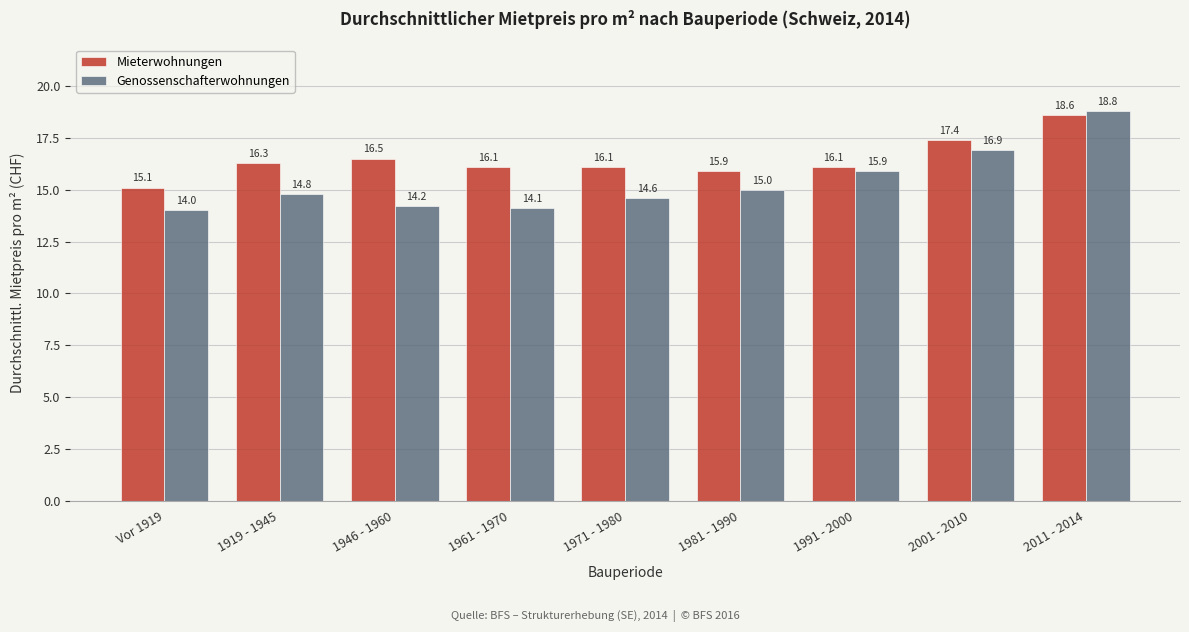

Reading right to left, transcribe all the data shown in this chart.

Mieterwohnungen: 2011 - 2014=18.6	2001 - 2010=17.4	1991 - 2000=16.1	1981 - 1990=15.9	1971 - 1980=16.1	1961 - 1970=16.1	1946 - 1960=16.5	1919 - 1945=16.3	Vor 1919=15.1
Genossenschafterwohnungen: 2011 - 2014=18.8	2001 - 2010=16.9	1991 - 2000=15.9	1981 - 1990=15.0	1971 - 1980=14.6	1961 - 1970=14.1	1946 - 1960=14.2	1919 - 1945=14.8	Vor 1919=14.0